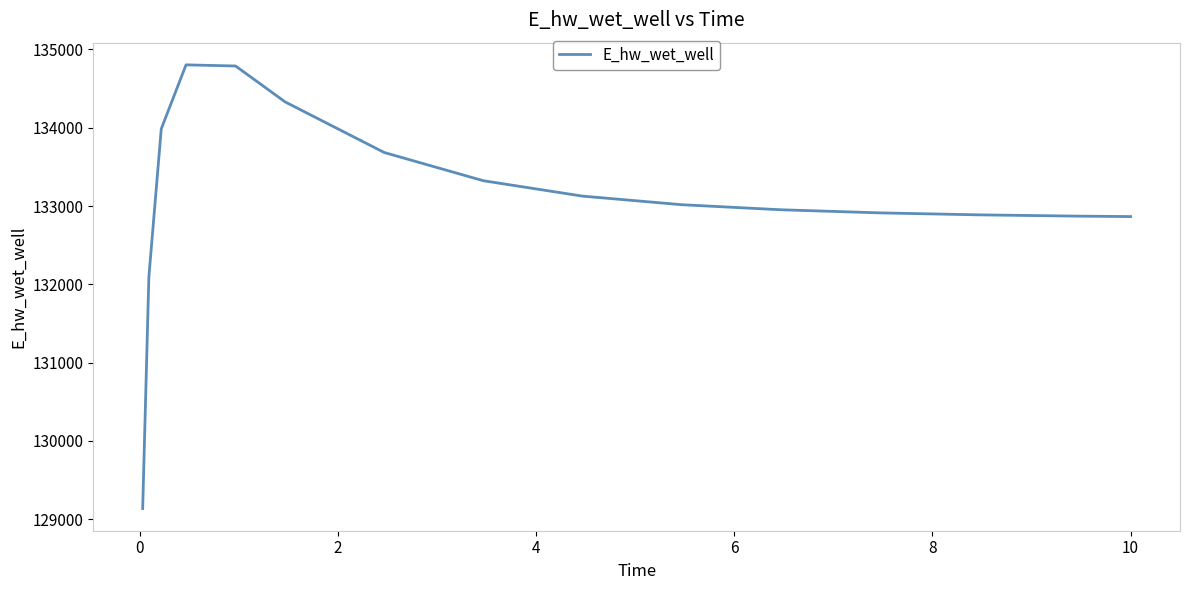

What is the minimum value shown in the chart?

129135.6